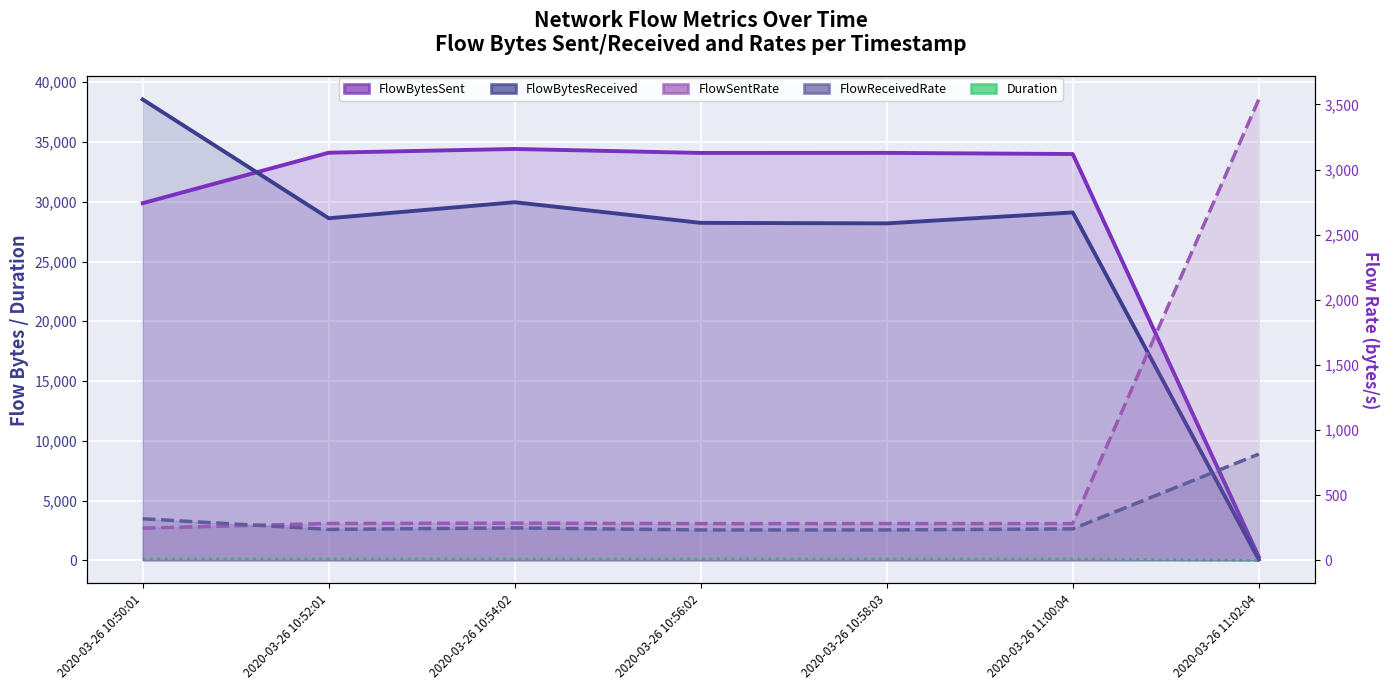

What position from the right is 2020-03-26 10:54:02?

5